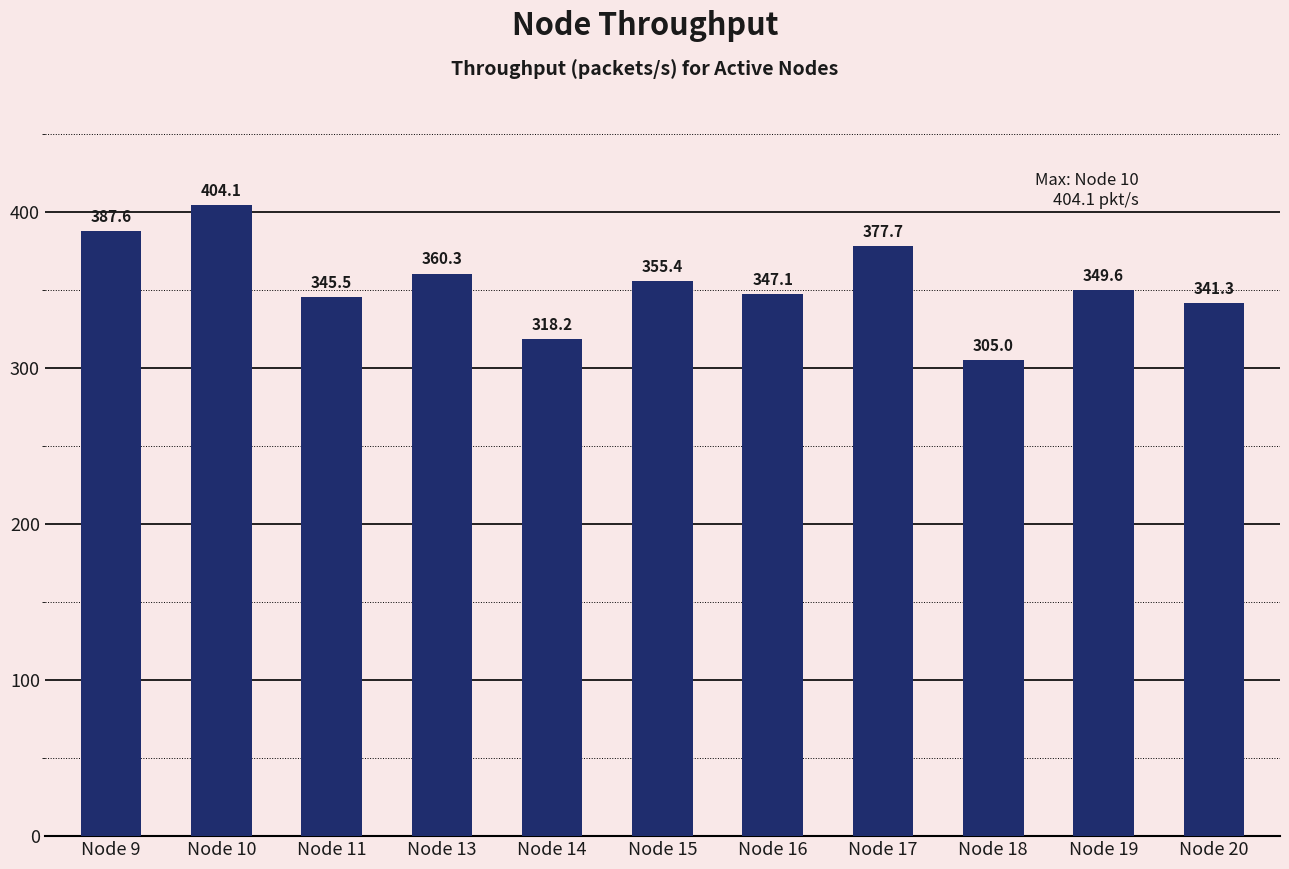

Rank the categories by value from lowest to highest.

Node 18, Node 14, Node 20, Node 11, Node 16, Node 19, Node 15, Node 13, Node 17, Node 9, Node 10